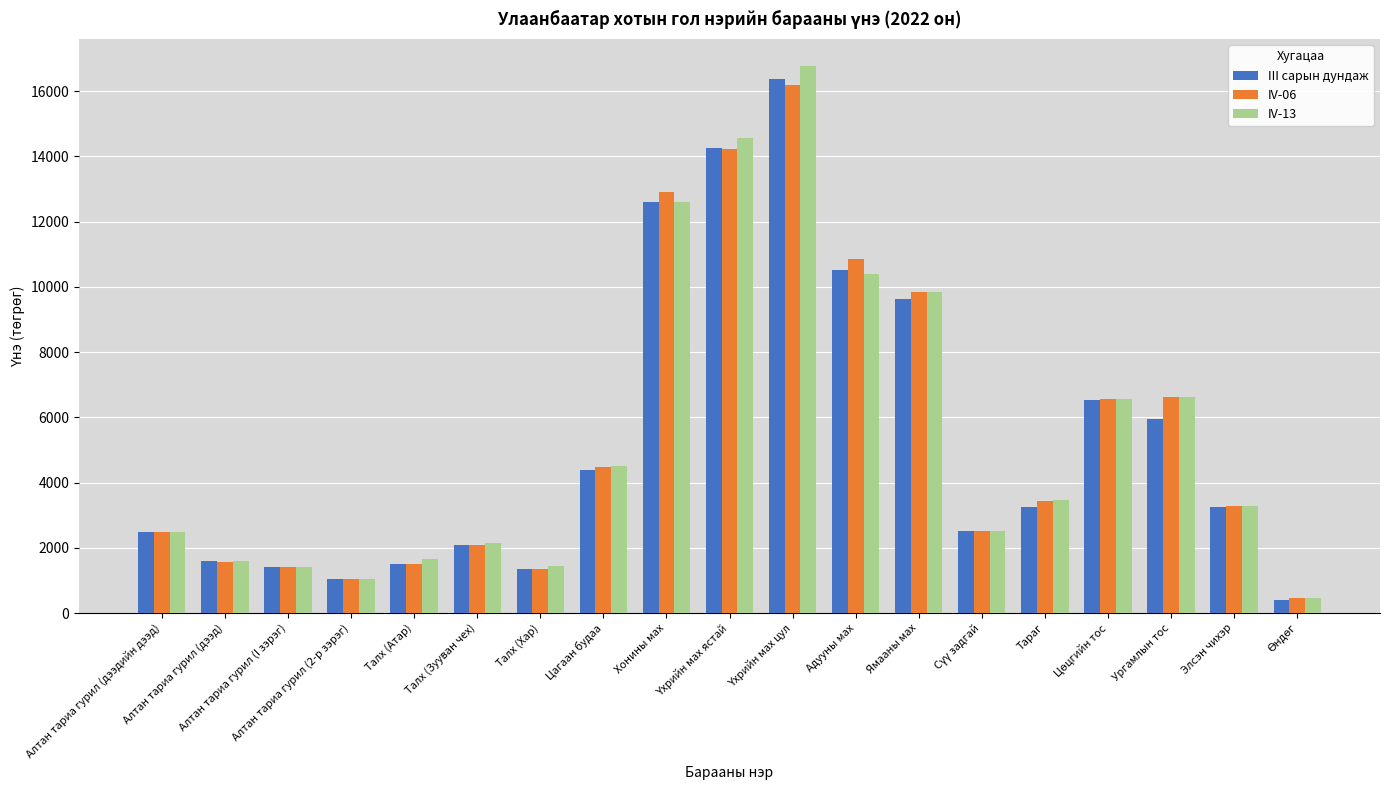

Rank the series by their maximum value, from lowest to highest.

IV-06, III сарын дундаж, IV-13